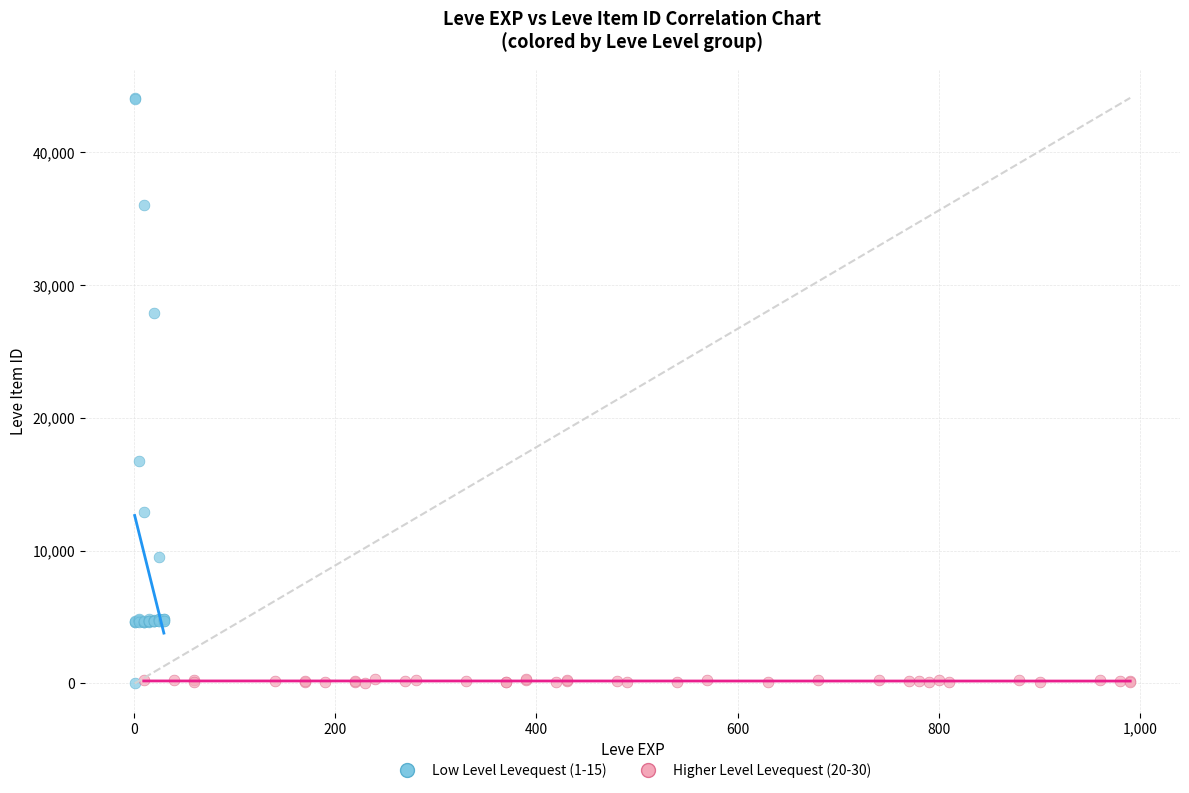

Which series has the widest spread of Y values?

Low Level Levequest (1-15)